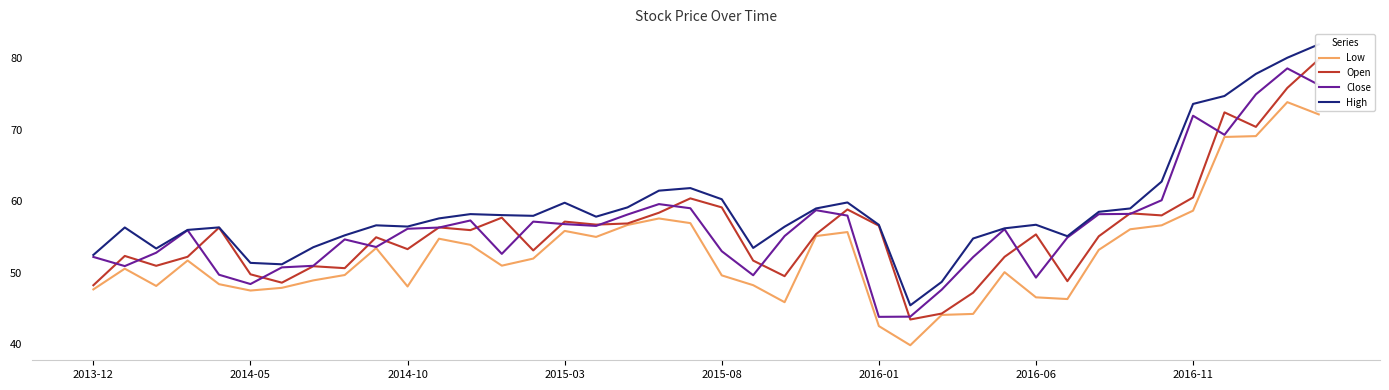

What is the maximum value for Low?

73.8